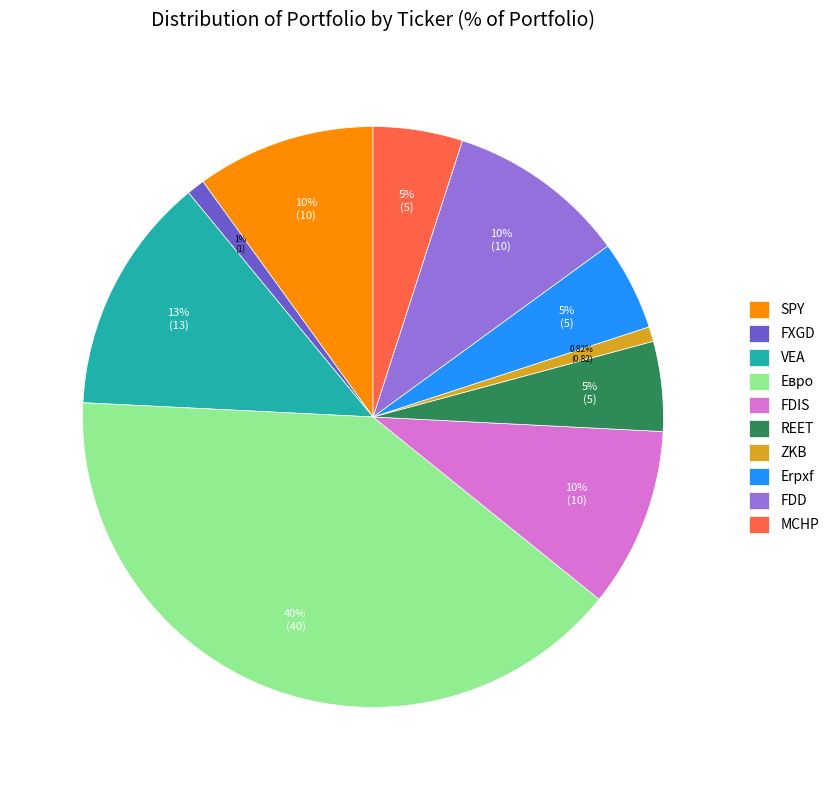

True or false: FDIS accounts for 10% of the total.

True